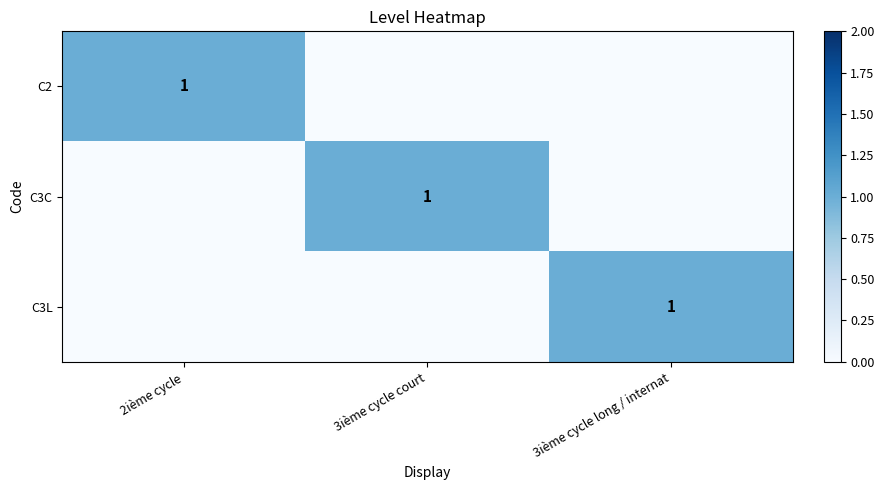

How many distinct data groups are displayed?

3